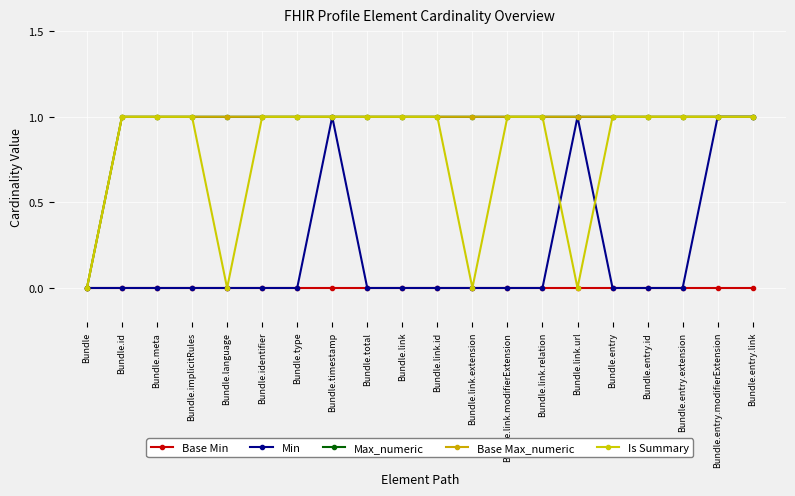

Does the chart have visible grid lines?

Yes